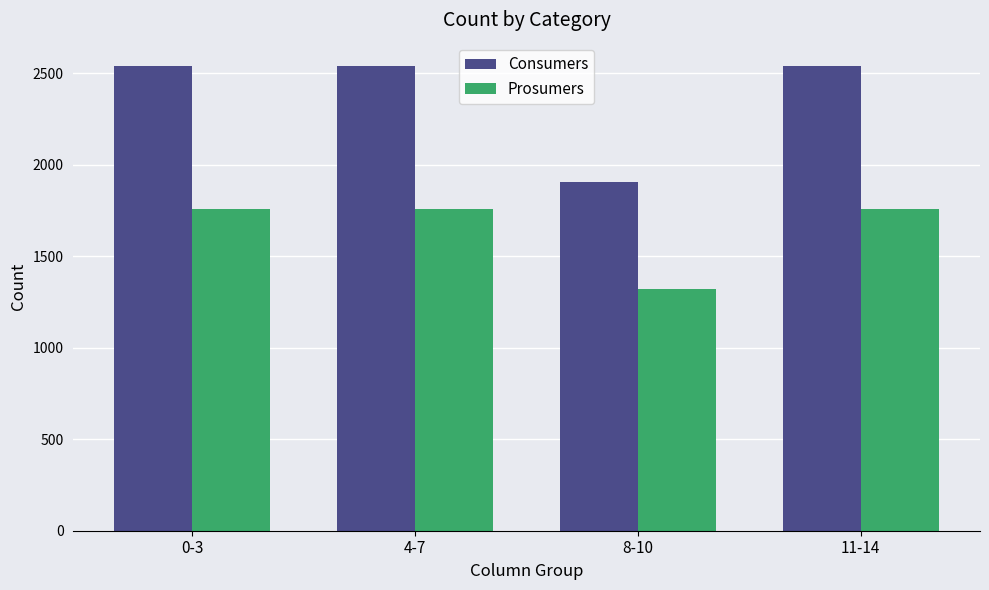

How many bars are there in total?

8